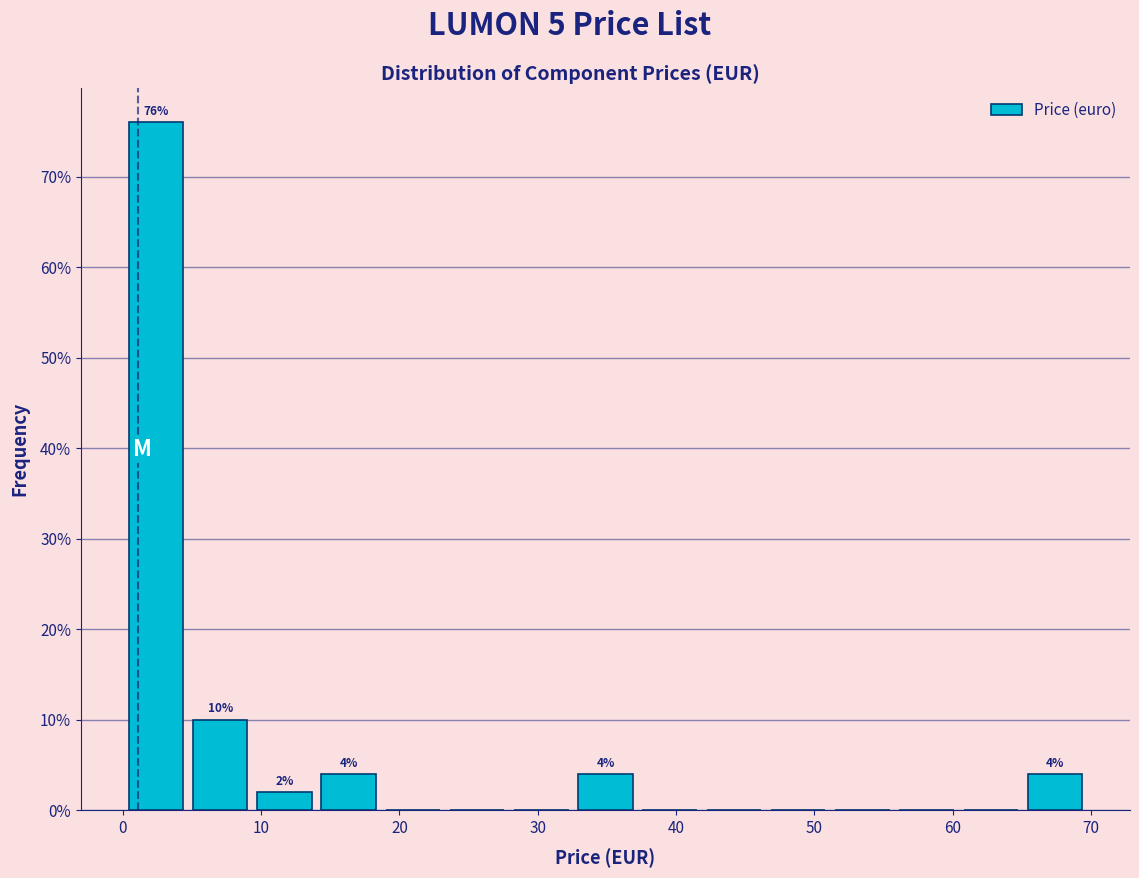

Over which range of the x-axis is the bar tallest?

0 to 5